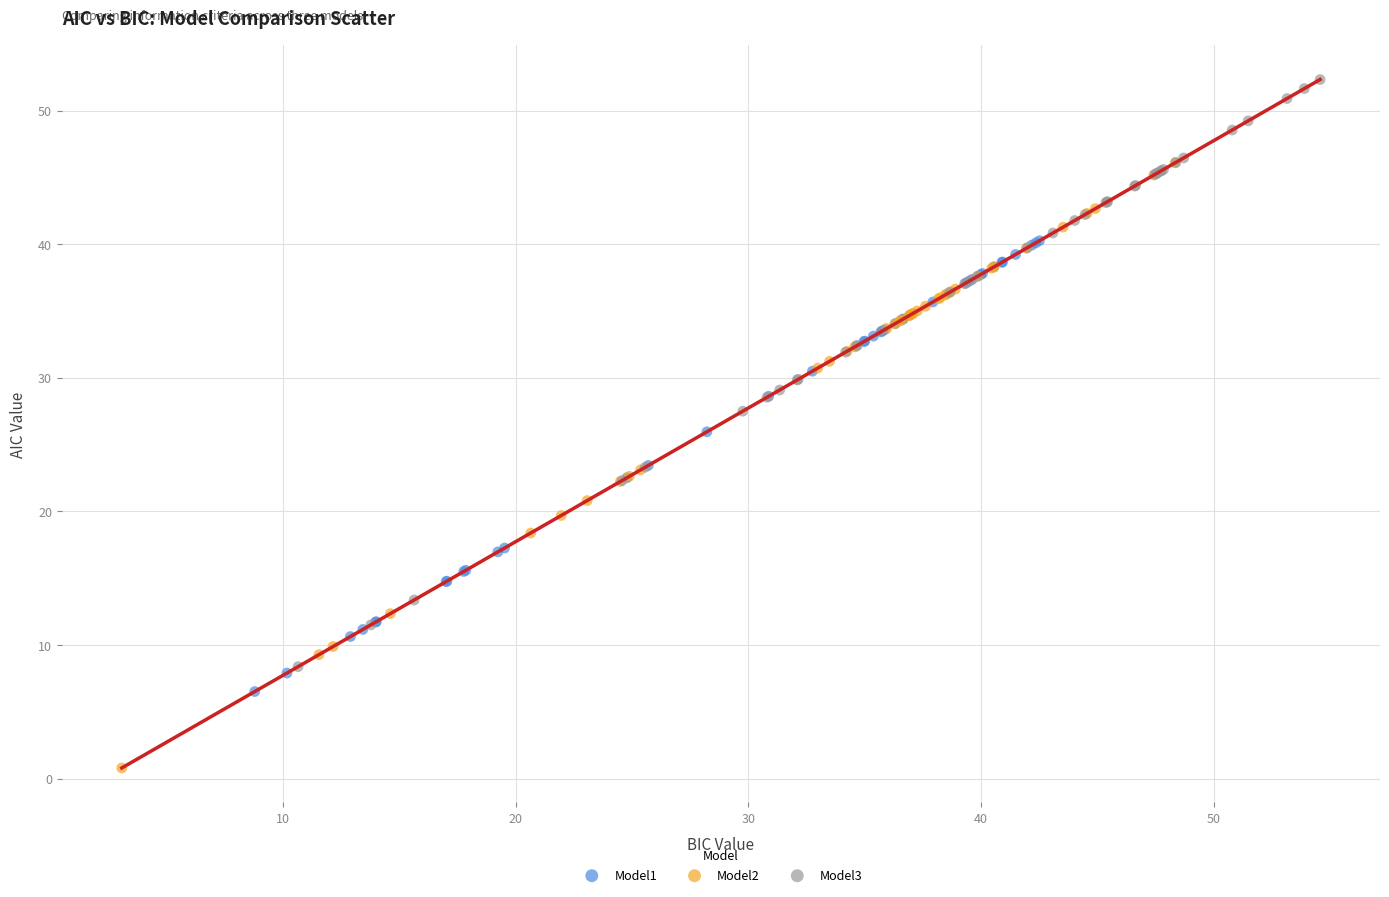

Which series has the widest spread of Y values?

Model2